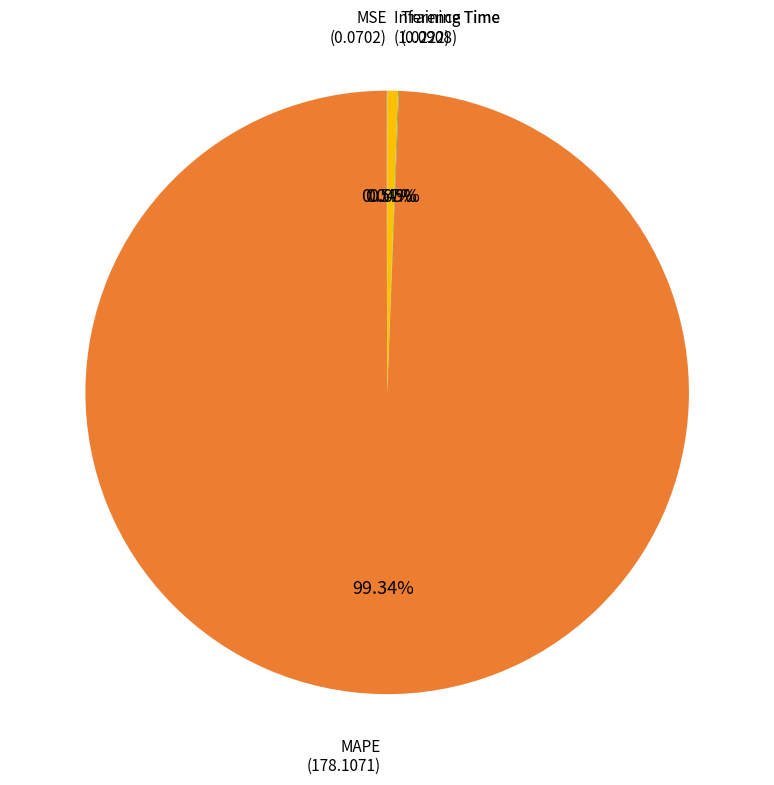

Is there a majority slice in this chart?

Yes